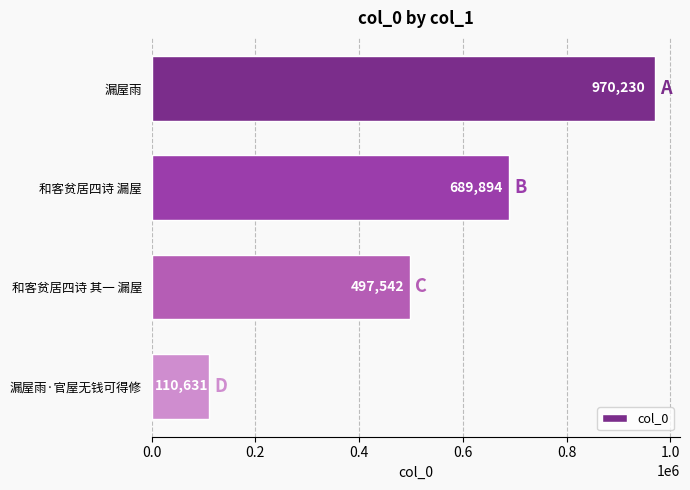

At which category does the chart reach its minimum across all series?

漏屋雨·官屋无钱可得修